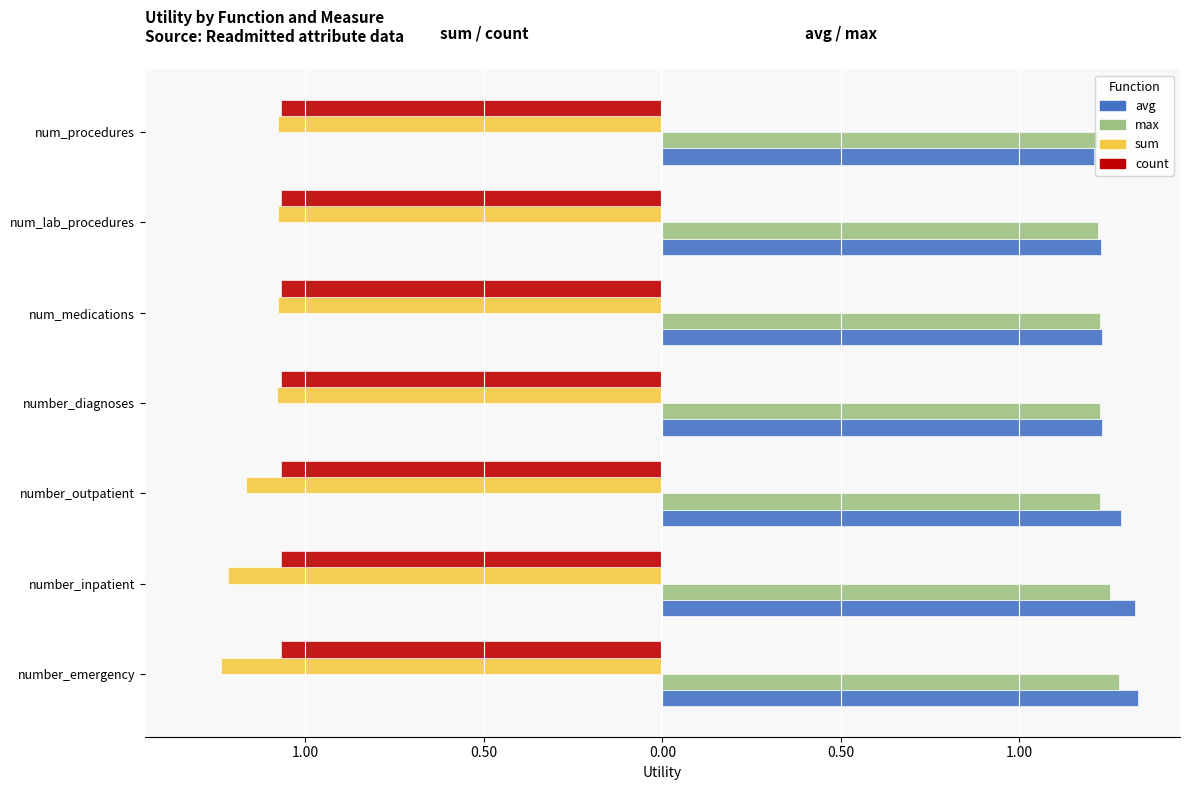

What are all the series names shown in the legend?

avg, max, sum, count